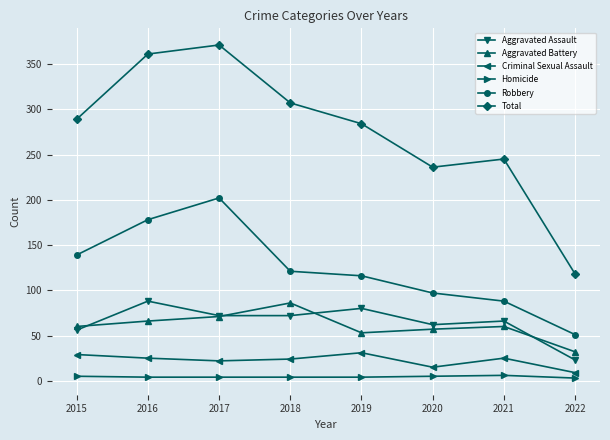

What is the value of the Total point at the 6th from the left?

236